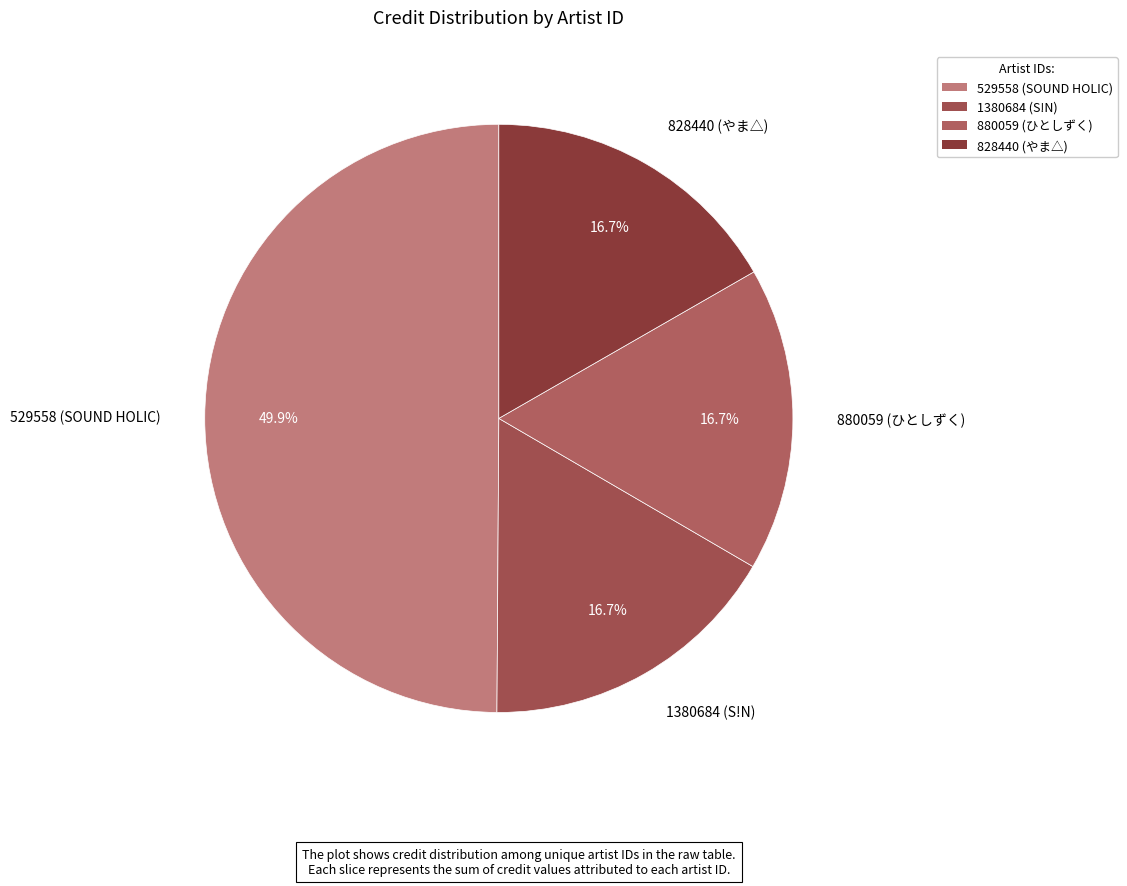

True or false: 828440 accounts for 17% of the total.

True